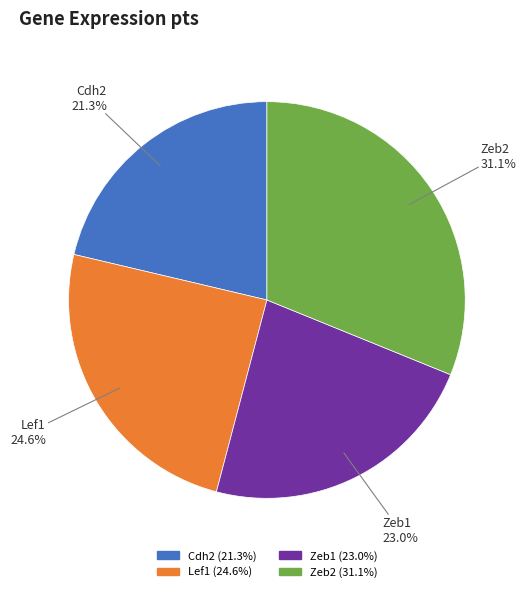

True or false: Lef1 accounts for 25% of the total.

True